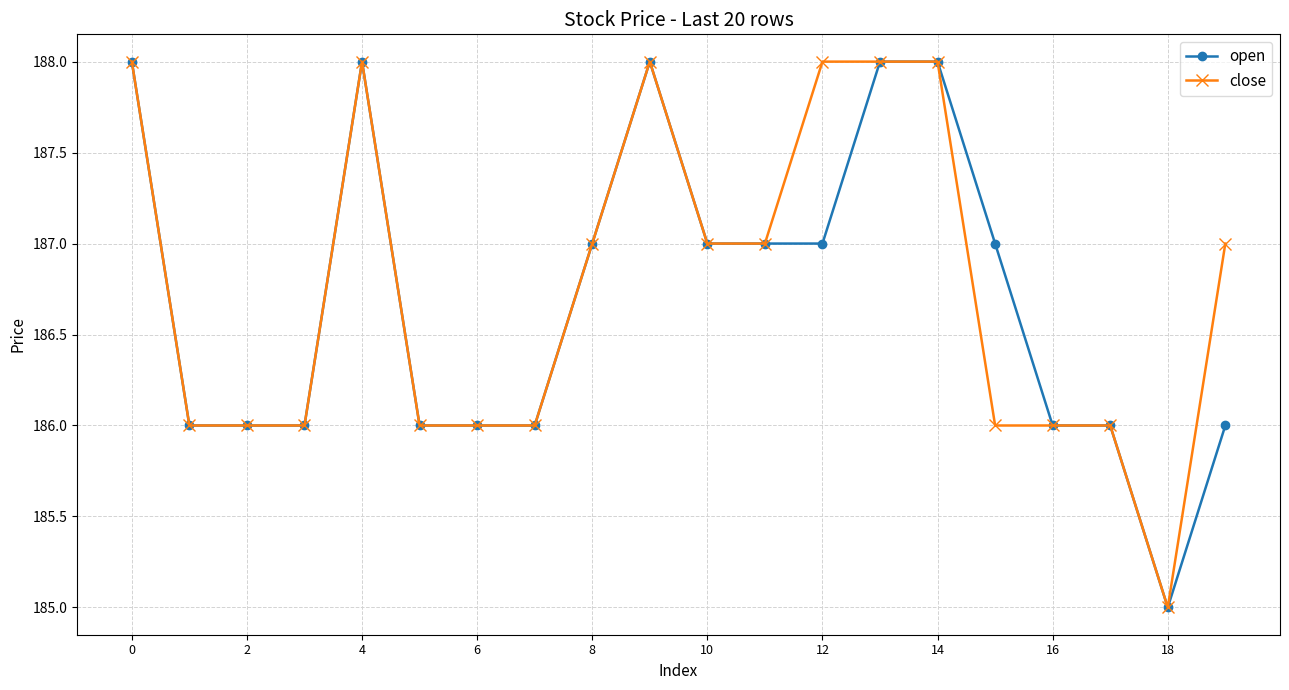

What is the maximum value shown in the chart?

188